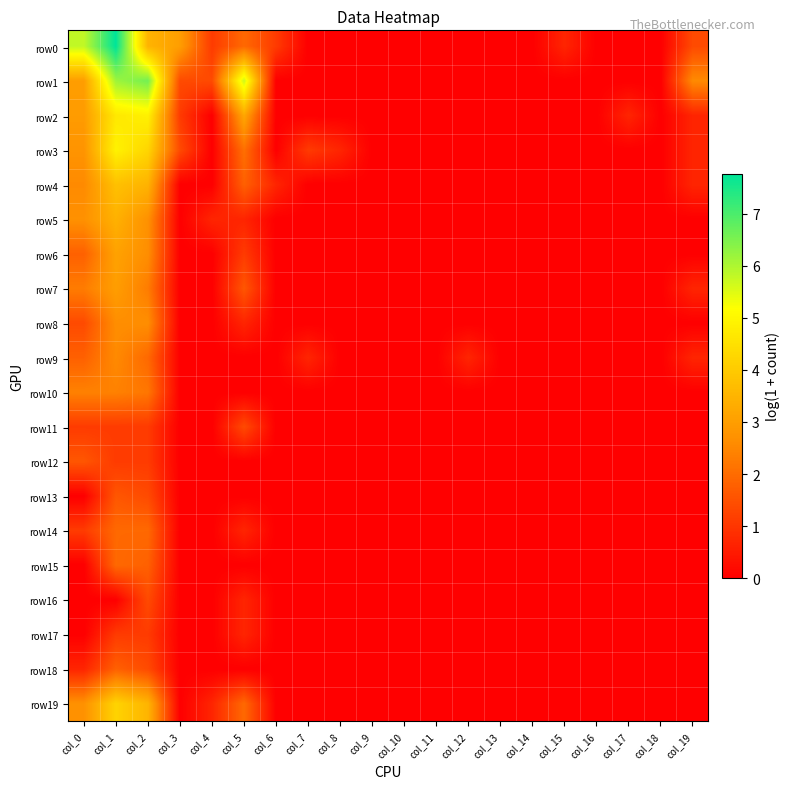

Between col_11 and col_2, which is larger?

col_2